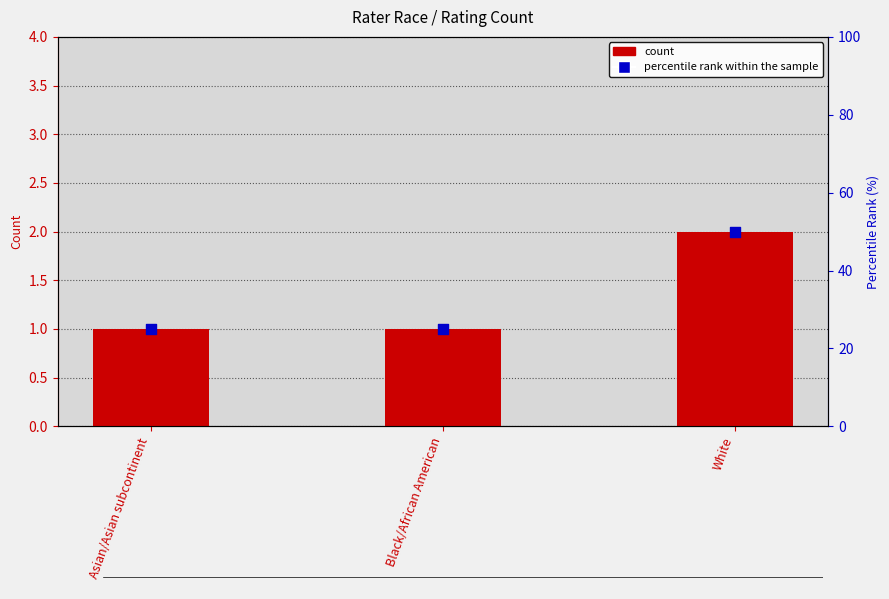

Which series has the largest Y range (max minus min)?

percentile rank within the sample